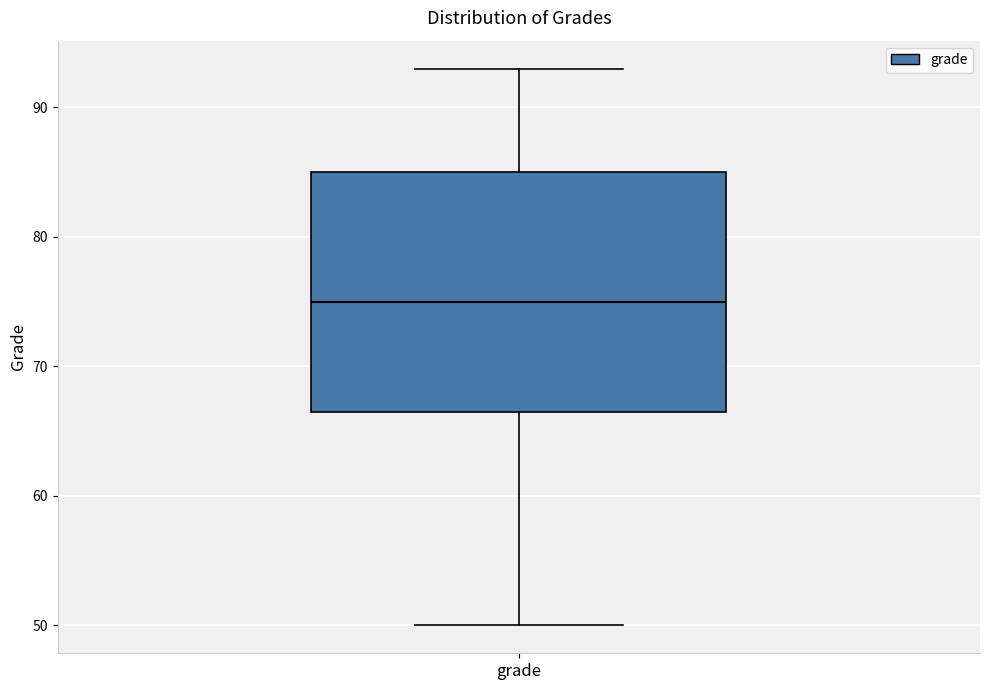

Read this box plot against the y-axis: the position of the median line, the range covered by the box, and the ends of both whiskers. The values are not printed on the chart, so give them approximately, as read against the axis.

median 75, box 67 to 85, whiskers 50 to 93